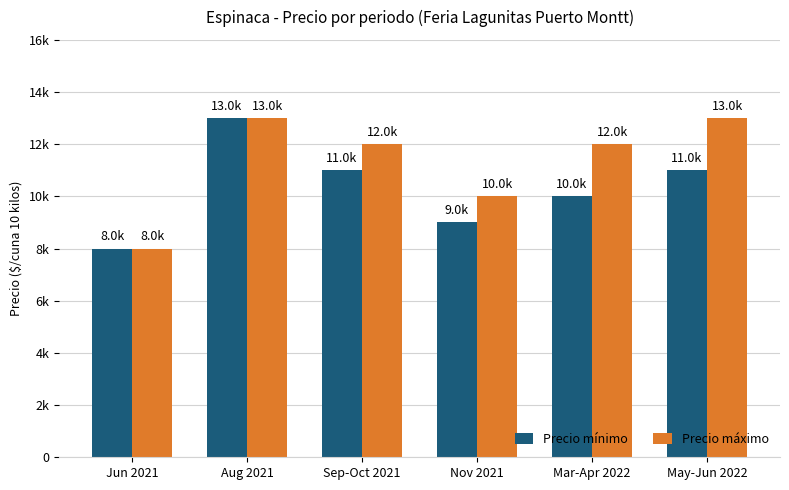

What is the difference between the Precio mínimo values at Aug 2021 and Mar-Apr 2022?

3000